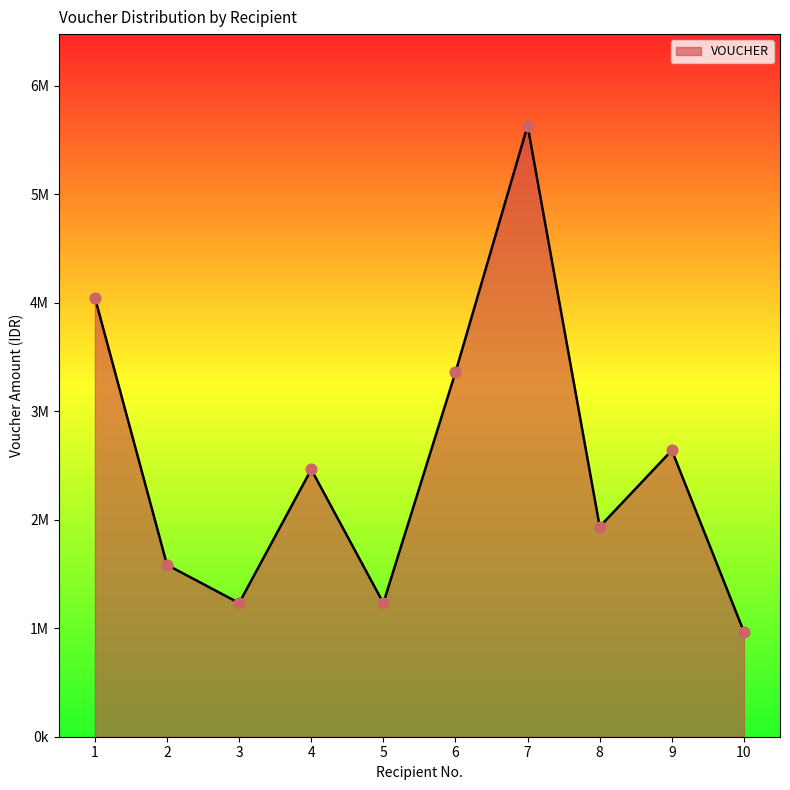

What is the change in value from 2 to 4?

+880000